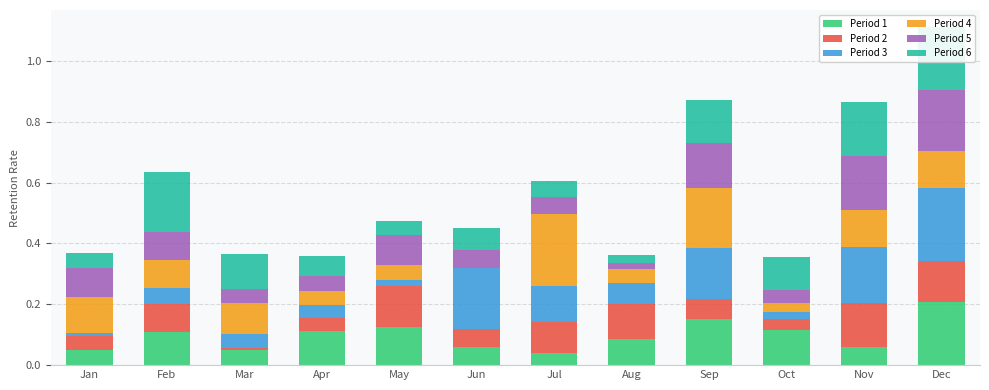

What is the difference between the Period 1 values at Aug and Dec?

0.1